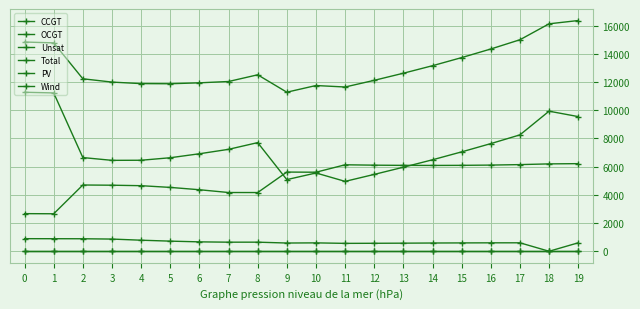

Is this an area chart (filled region under the line)?

No